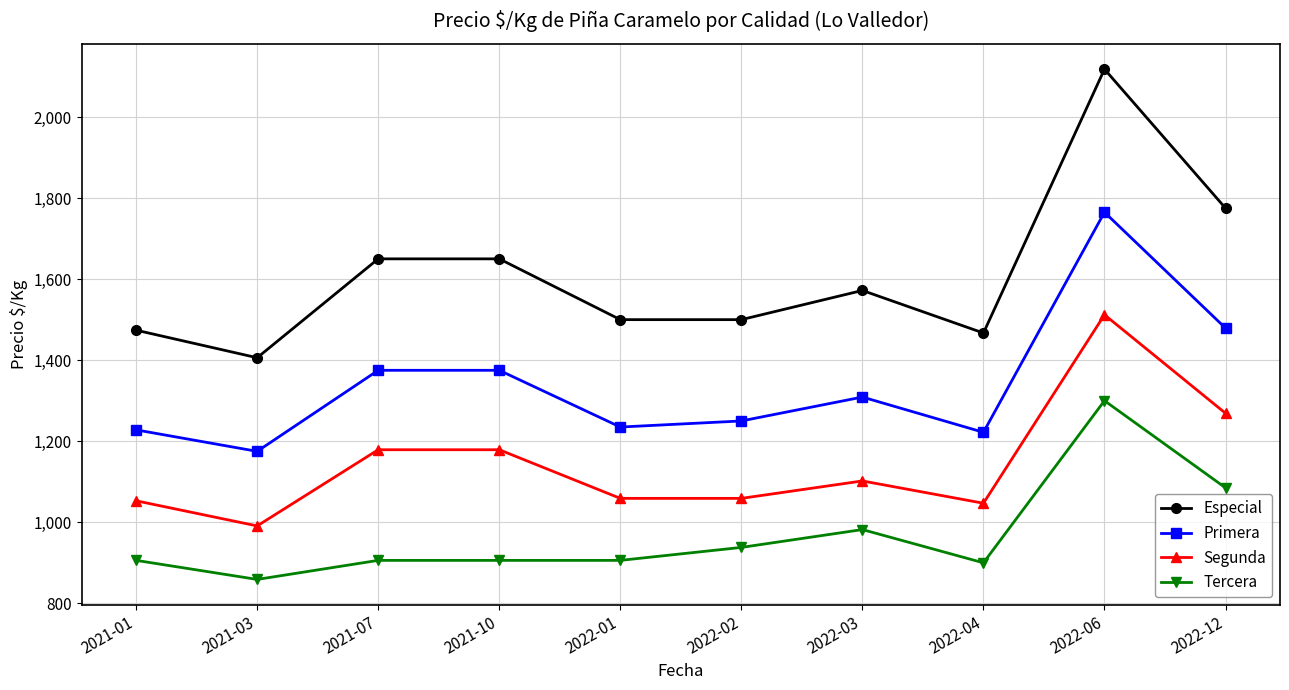

Rank the series at 2021-01 from lowest to highest value.

Tercera, Segunda, Primera, Especial